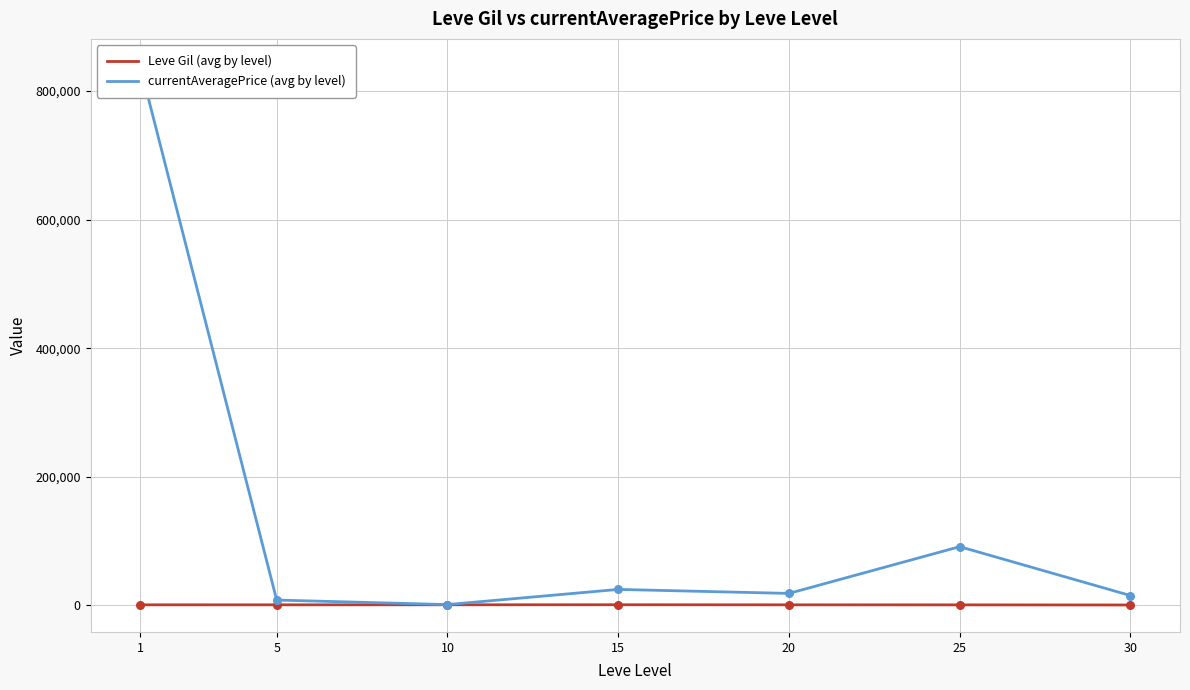

What is the total value across all series at 1?

839871.5